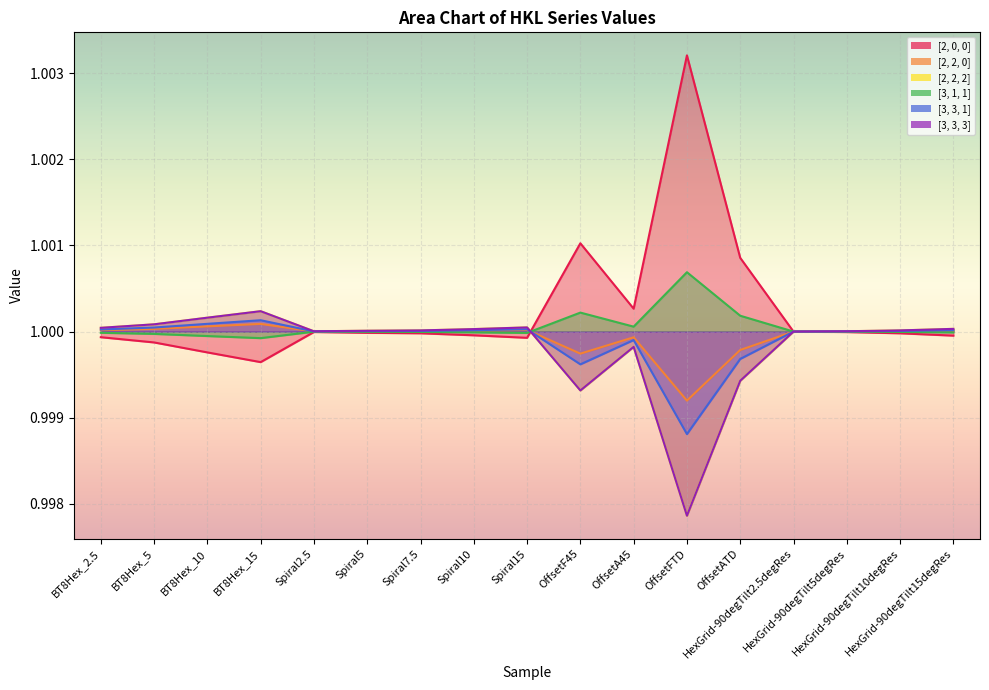

At which label is [3, 1, 1] closest to 1?

HexGrid-90degTilt2.5degRes